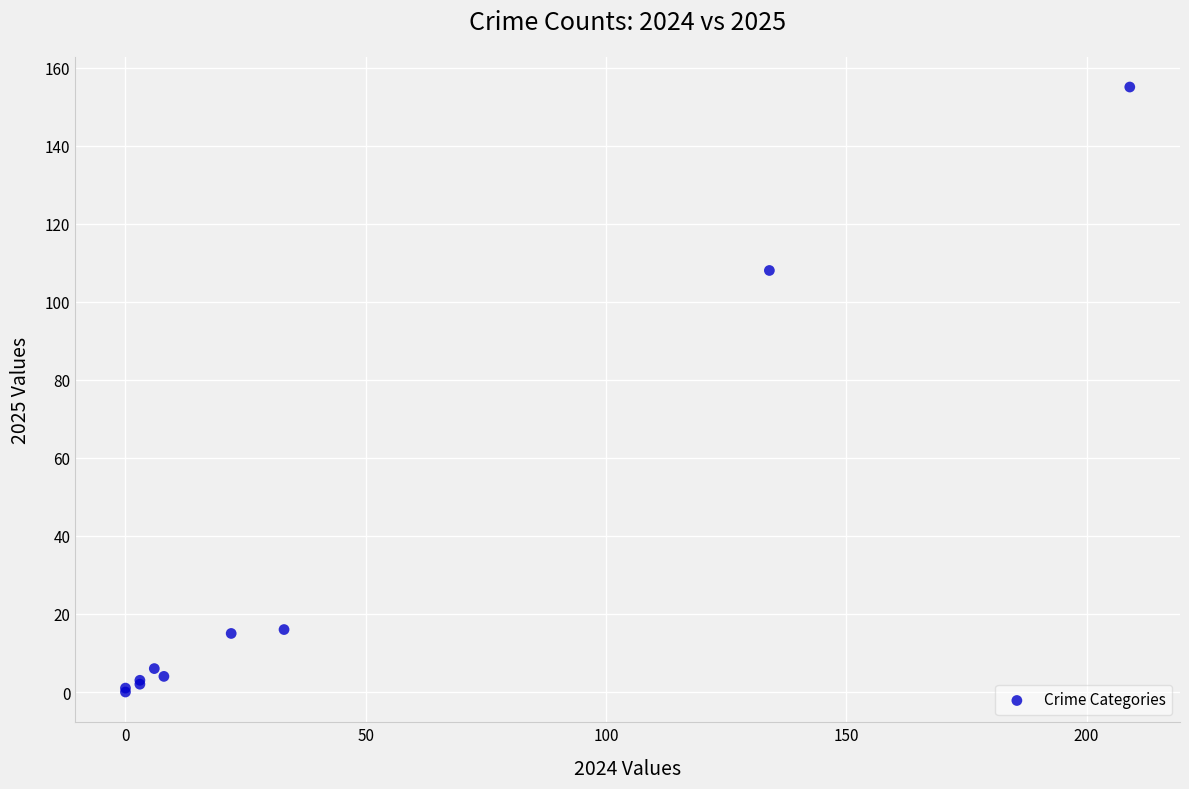

What Y value in the scatter plot is closest to 77?

108